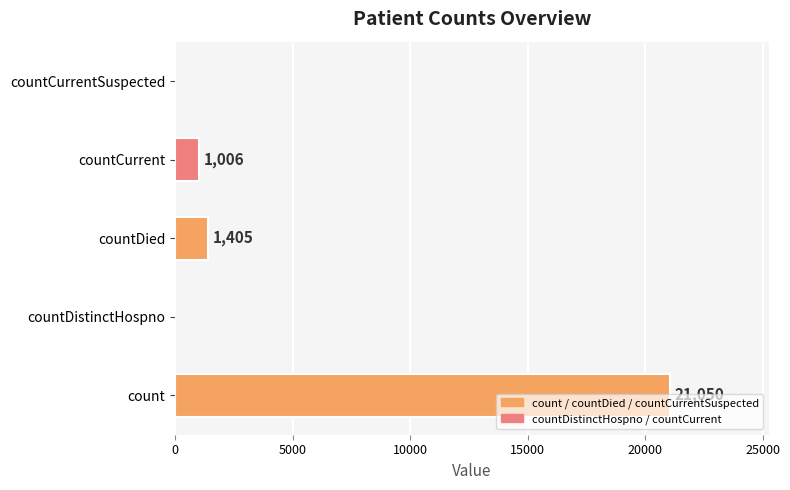

Are the bars horizontal?

Yes